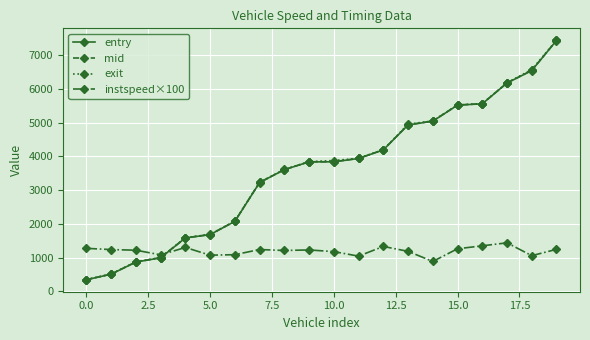

Which series has the largest range (max minus min)?

exit